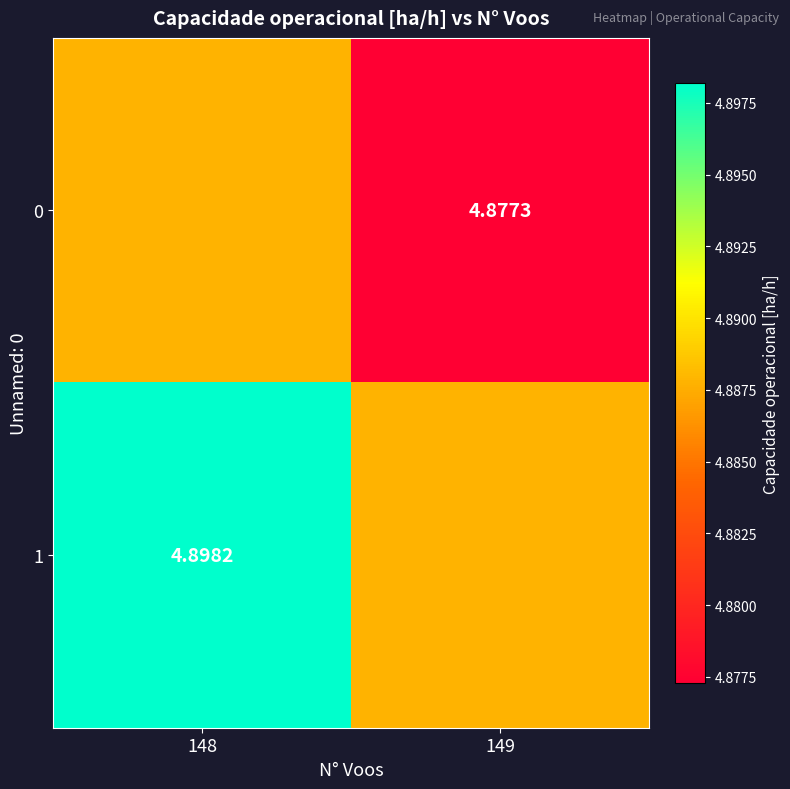

Is the value of 1 at 148 greater than the value of 0 at 149?

Yes